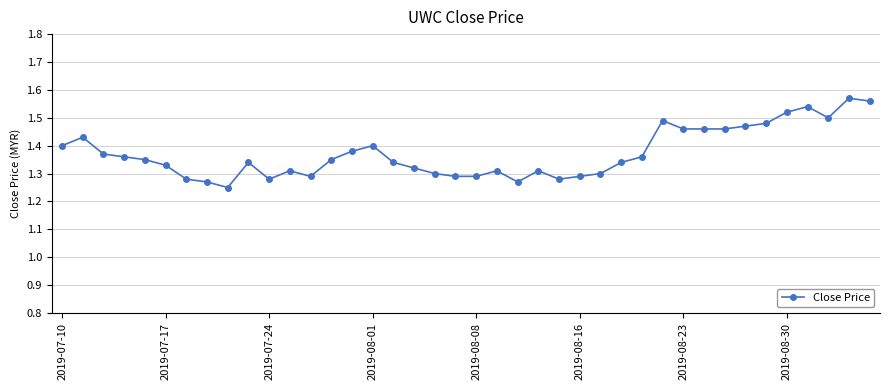

True or false: the data has more than 0 interior local peaks.

True